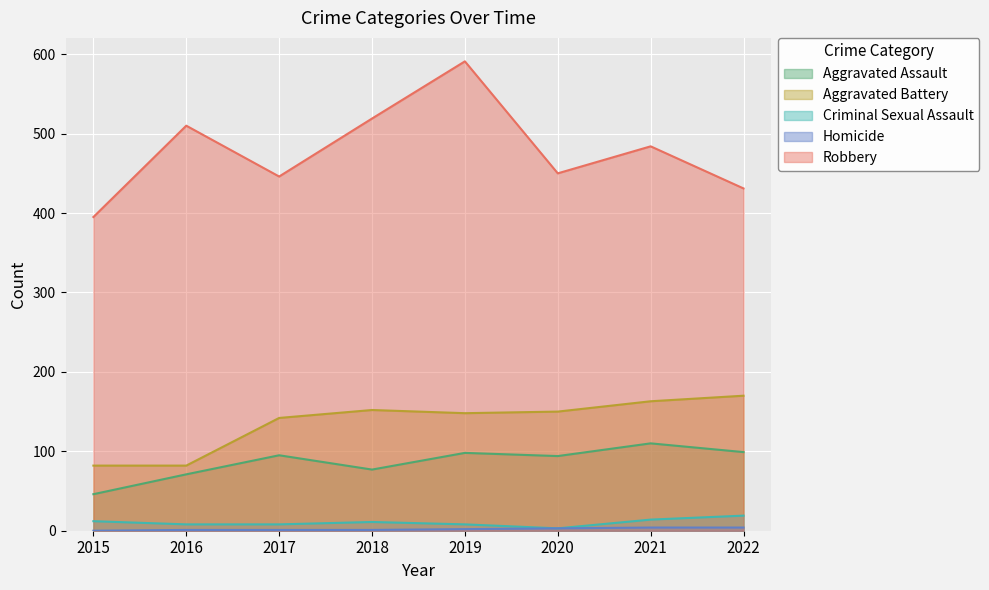

Rank the categories by Homicide value from lowest to highest.

2015, 2016, 2017, 2018, 2019, 2020, 2021, 2022